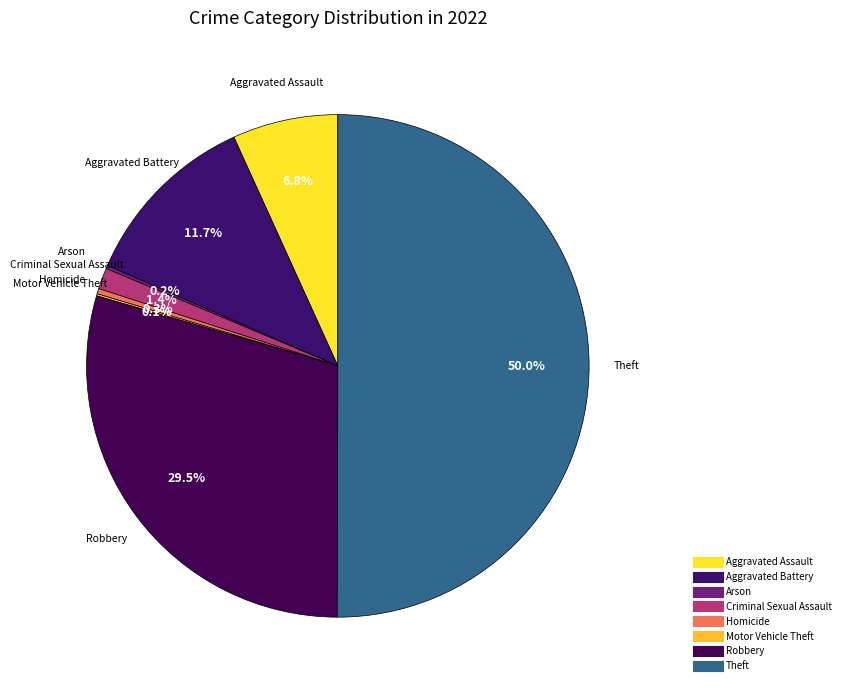

Is Criminal Sexual Assault the majority of the pie?

No